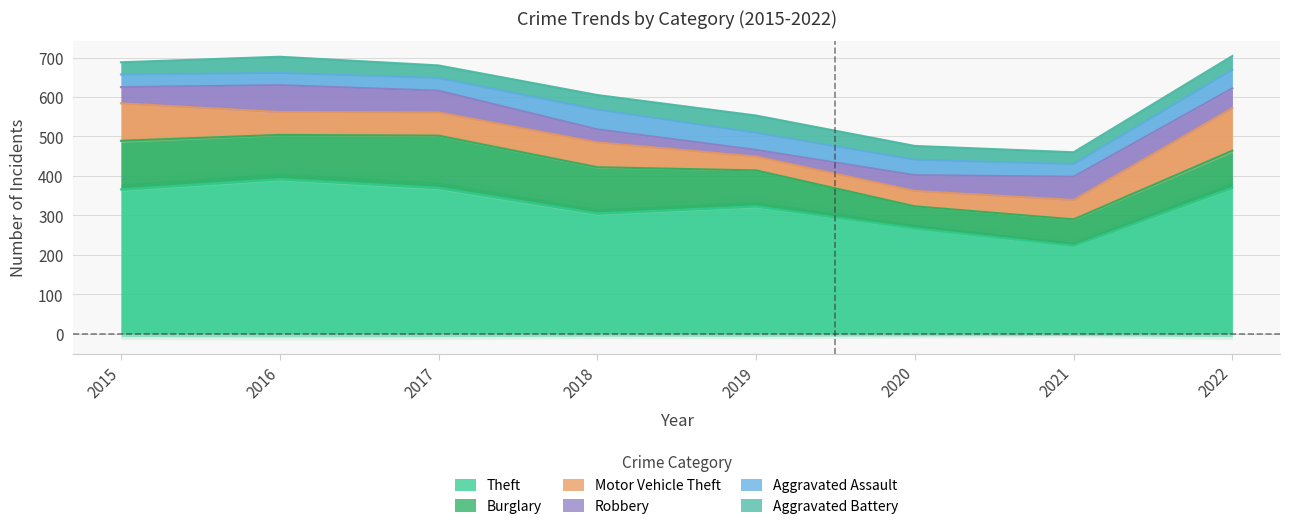

What is the value of the Theft point at the 4th from the left?

305